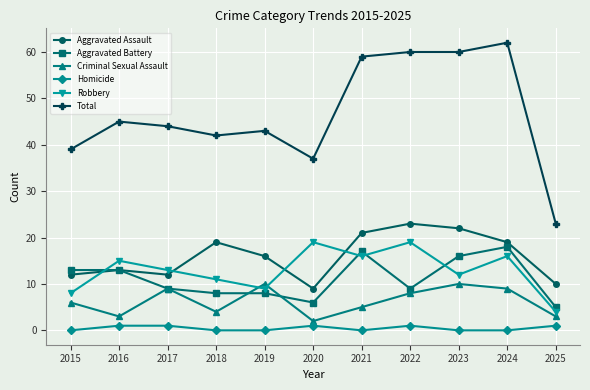

True or false: Total and Aggravated Assault cross at least once.

False